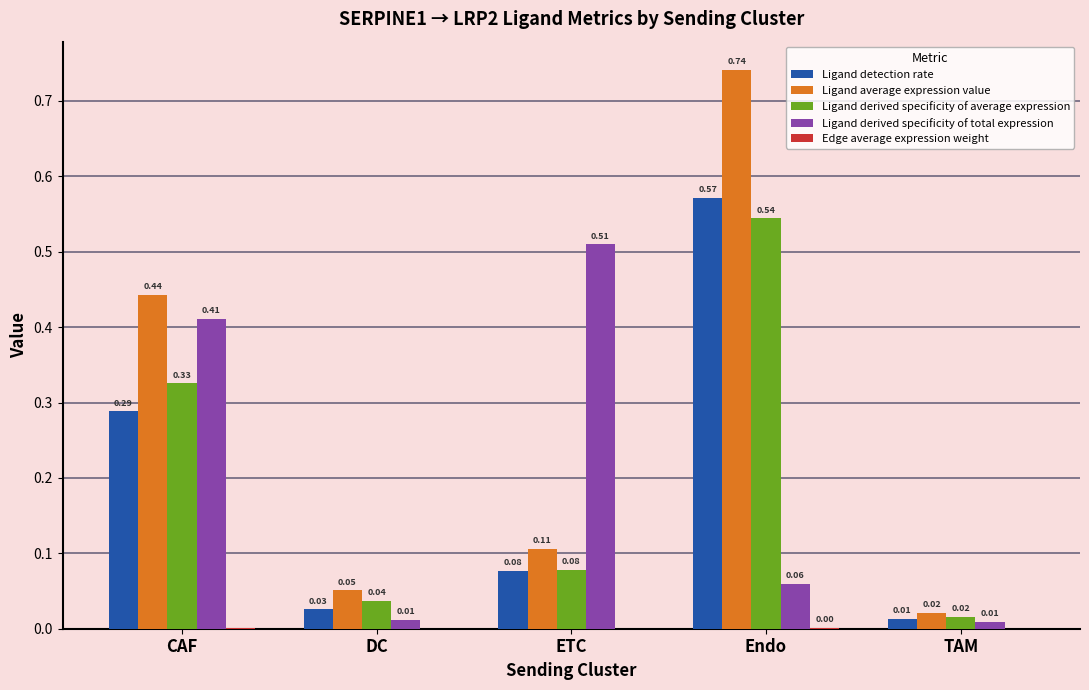

At which category is the sum across all series the highest?

Endo